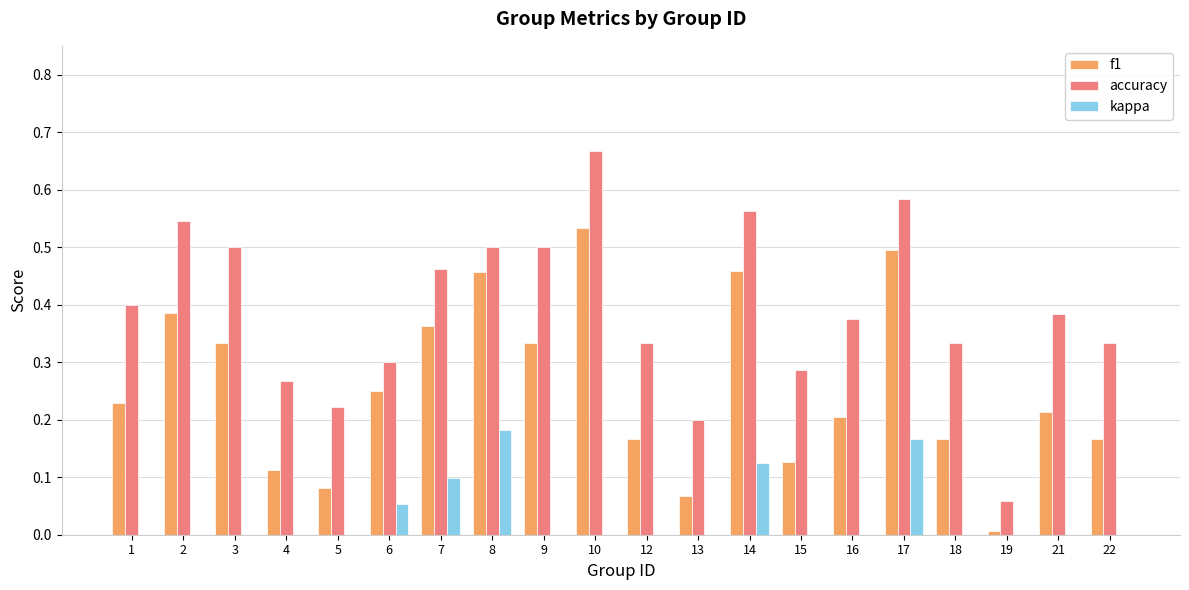

Is the value of kappa at 13 greater than the value of accuracy at 4?

No